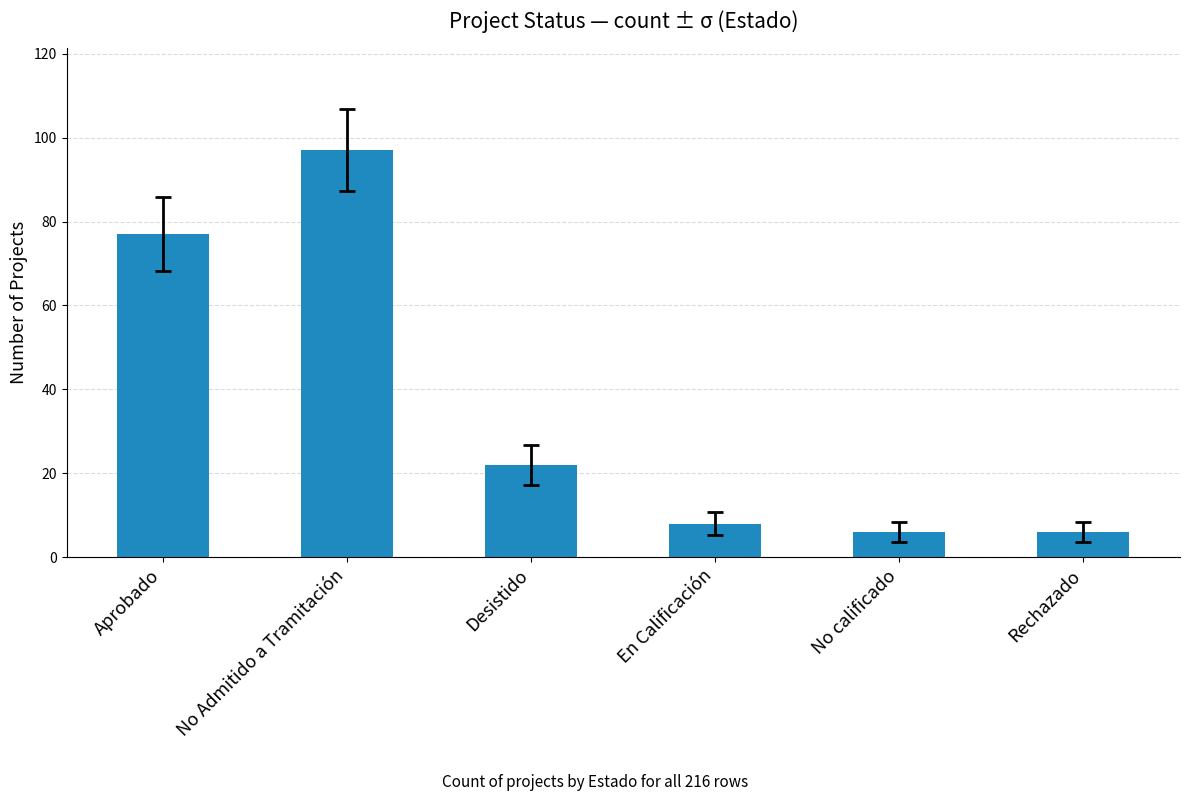

The value at Desistido is 22. True or false?

True